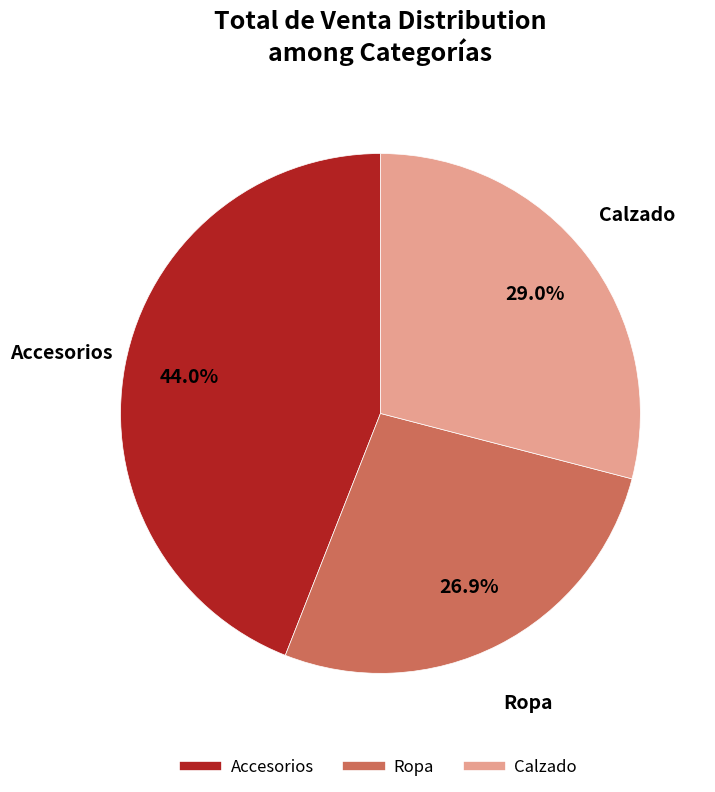

Rank the categories by value from highest to lowest.

Accesorios, Calzado, Ropa